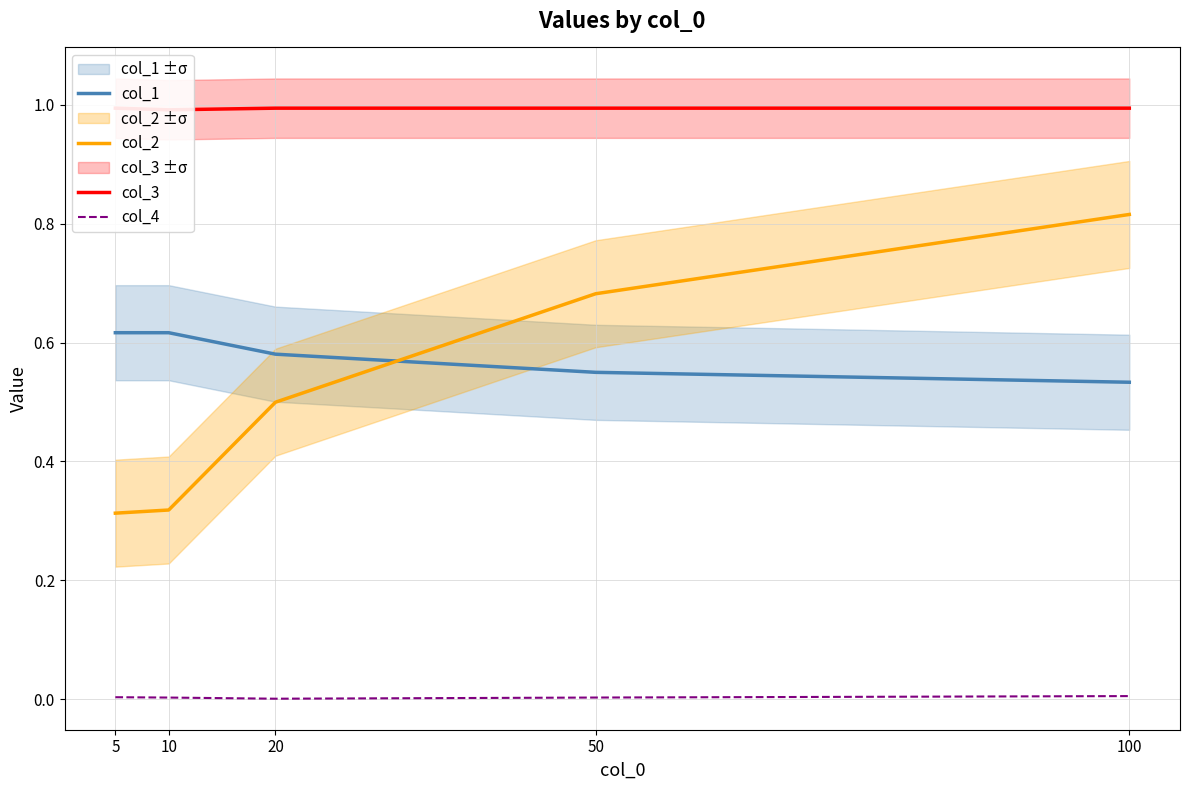

Is it true that col_2 equals 0.3 at 5?

True